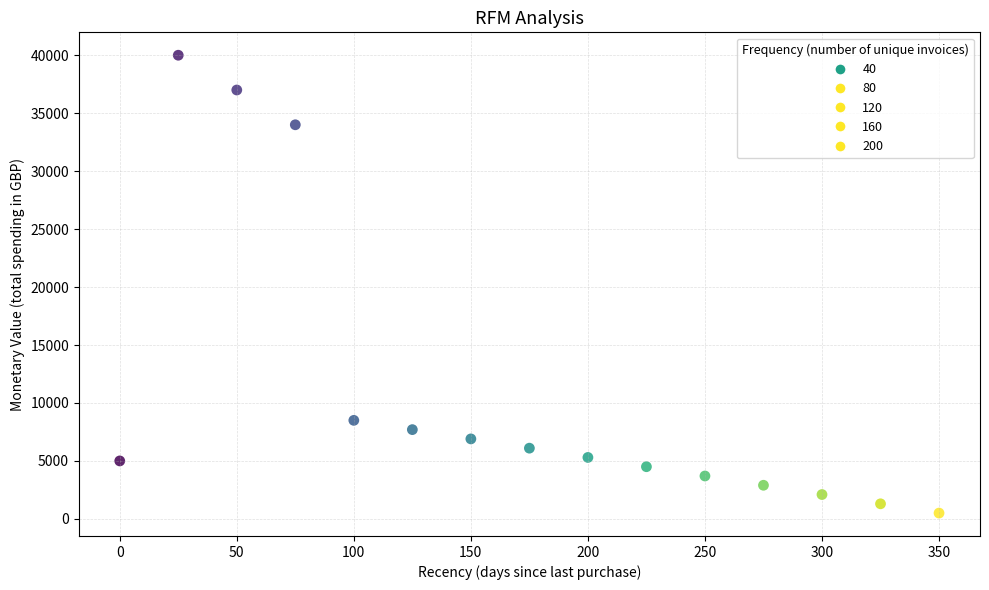

What Y value in the scatter plot is closest to 20250?

8500